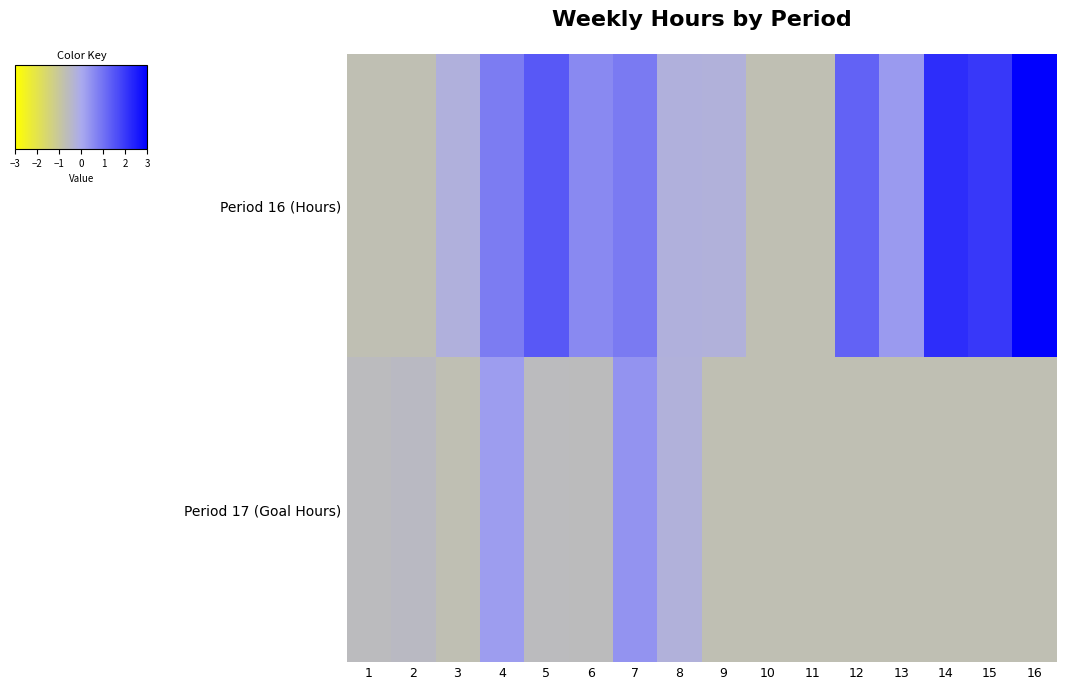

What is the difference between the highest and lowest values at 3?

0.5